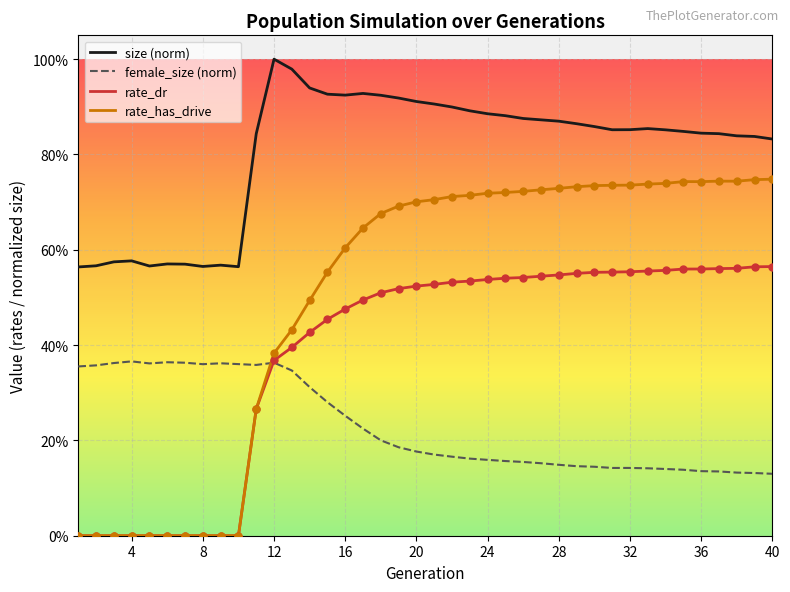

Which series has the largest total across all categories?

size (norm)